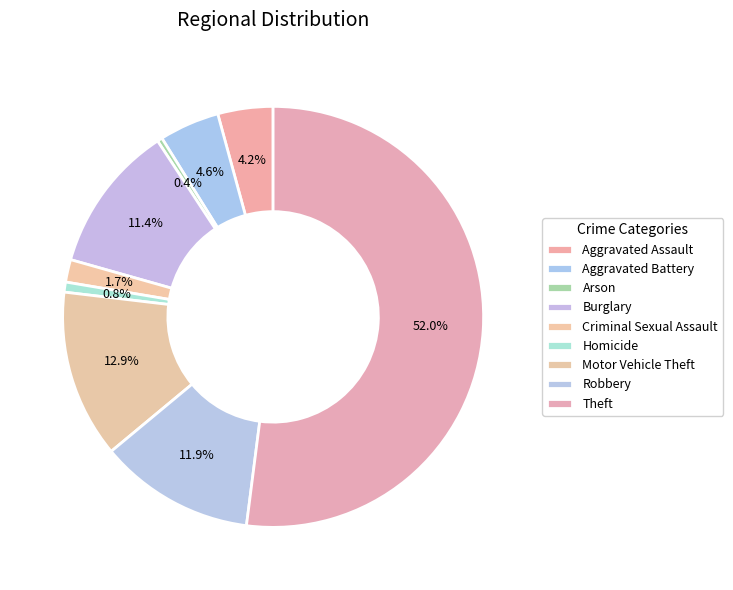

Is the sum of Burglary and Criminal Sexual Assault greater than half?

No